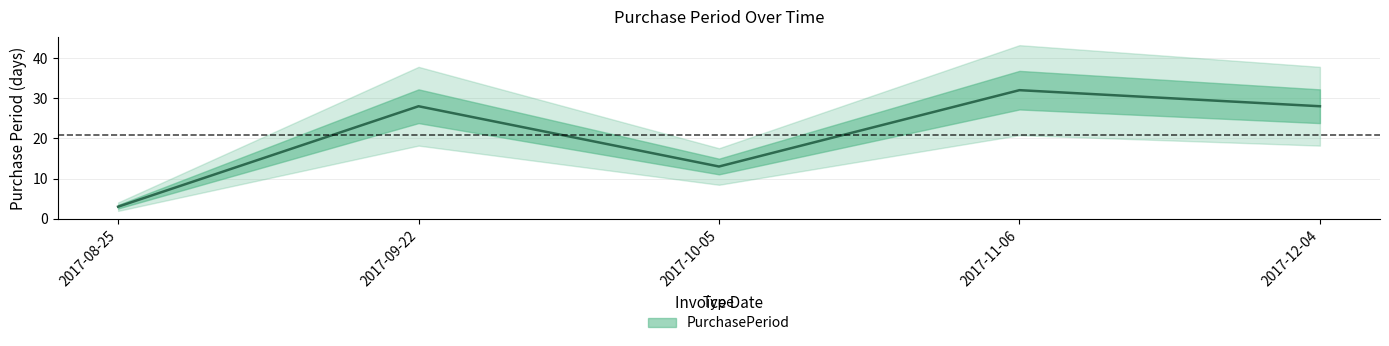

What is the ratio of the value at 2017-12-04 to the value at 2017-09-22?

1.0